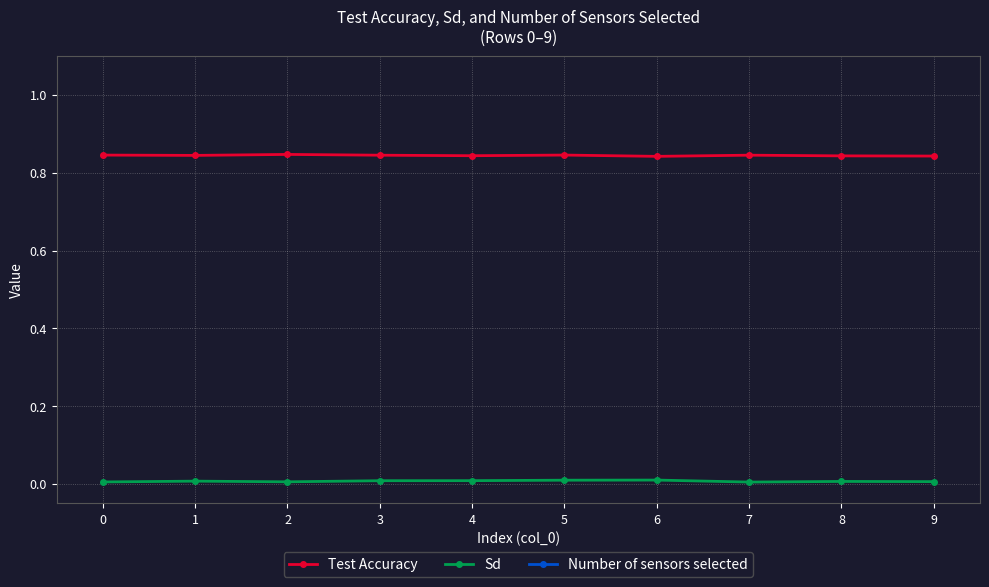

What are all the series names shown in the legend?

Test Accuracy, Sd, Number of sensors selected